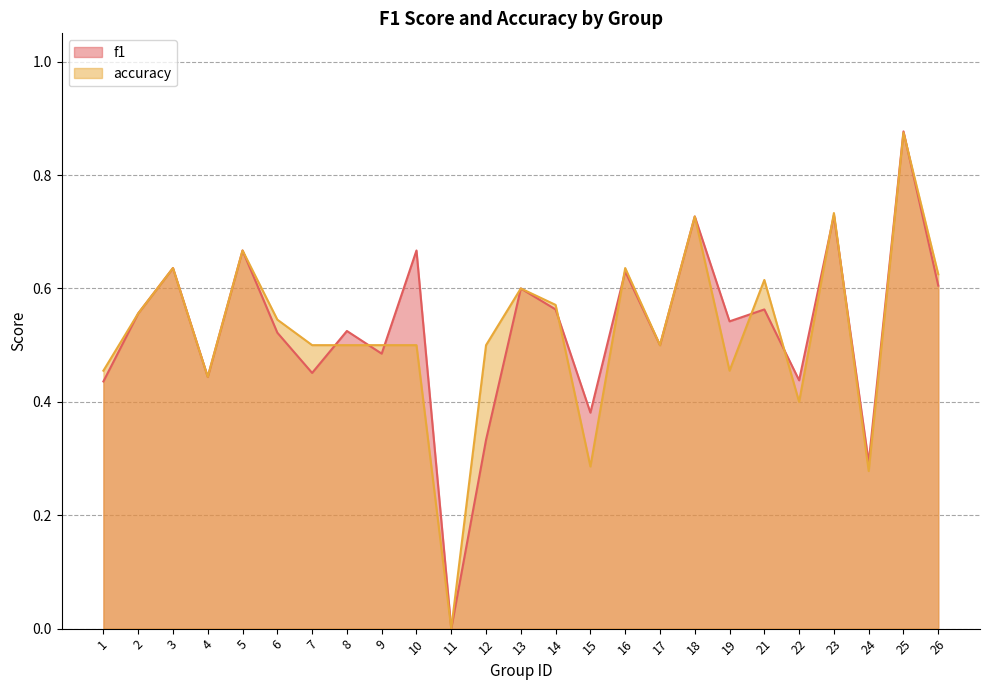

Rank the categories by f1 value from lowest to highest.

11, 24, 12, 15, 1, 22, 4, 7, 9, 17, 6, 8, 19, 2, 14, 21, 13, 26, 16, 3, 5, 10, 18, 23, 25